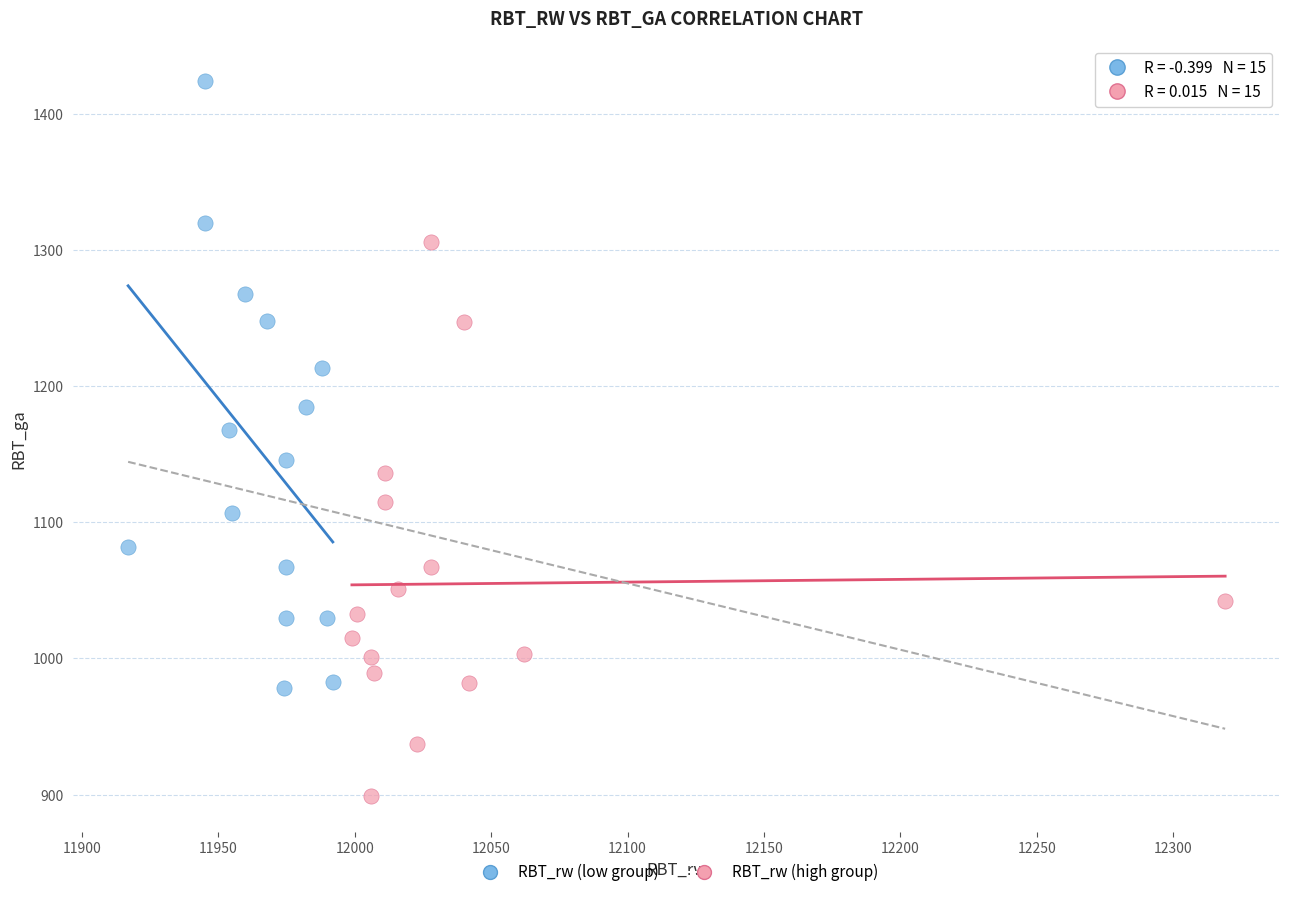

Which series reaches the minimum Y coordinate?

RBT_rw (high group)